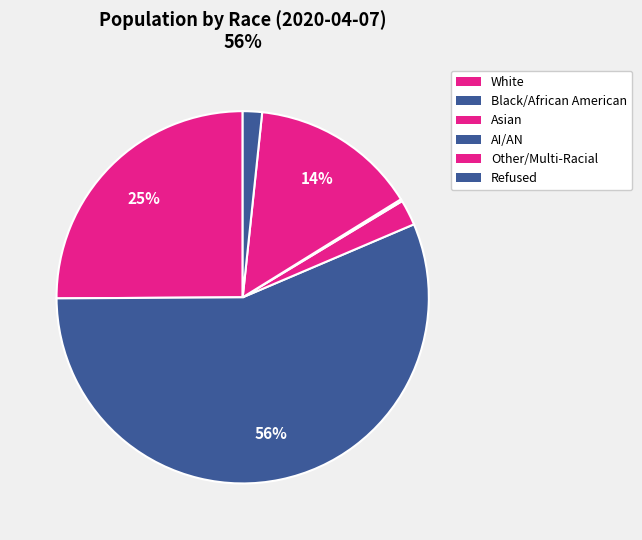

To the nearest percent, what is the difference between the largest and smallest slice percentages?

56%